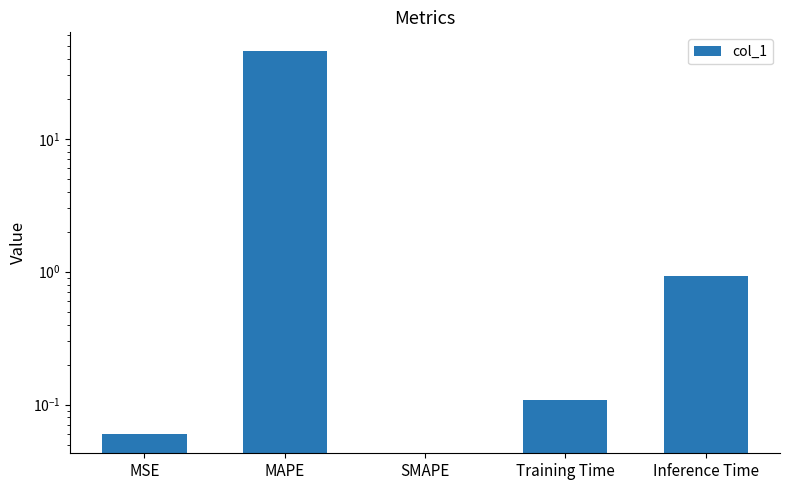

What is the label of the 1st bar from the left?

MSE